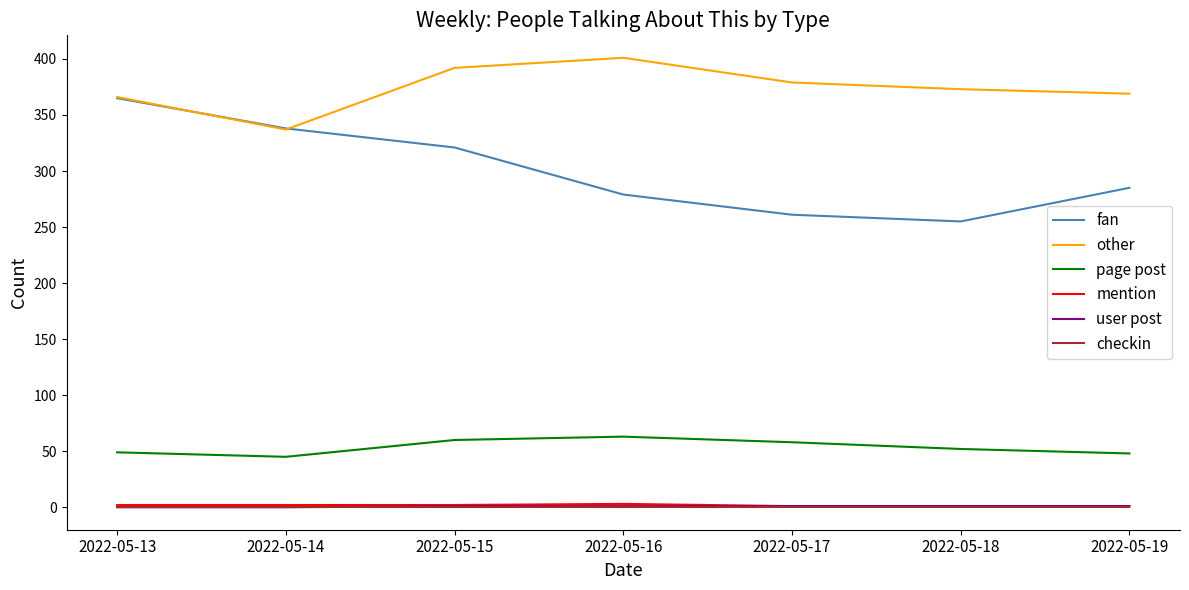

Between 2022-05-13 and 2022-05-18, which series saw the biggest shift?

fan